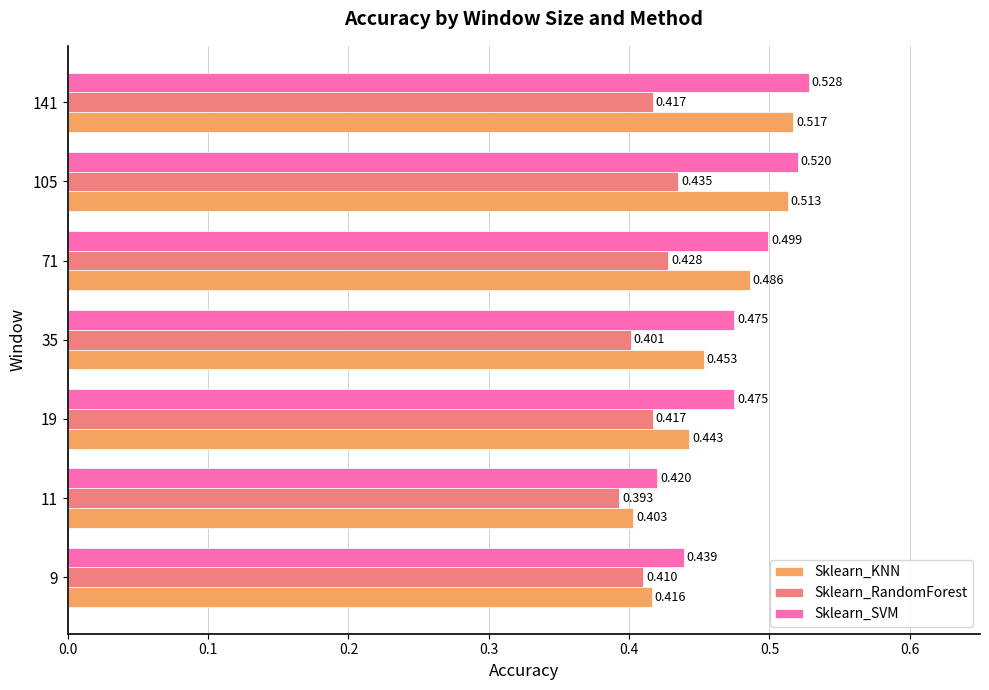

Which series has the largest total across all categories?

Sklearn_SVM